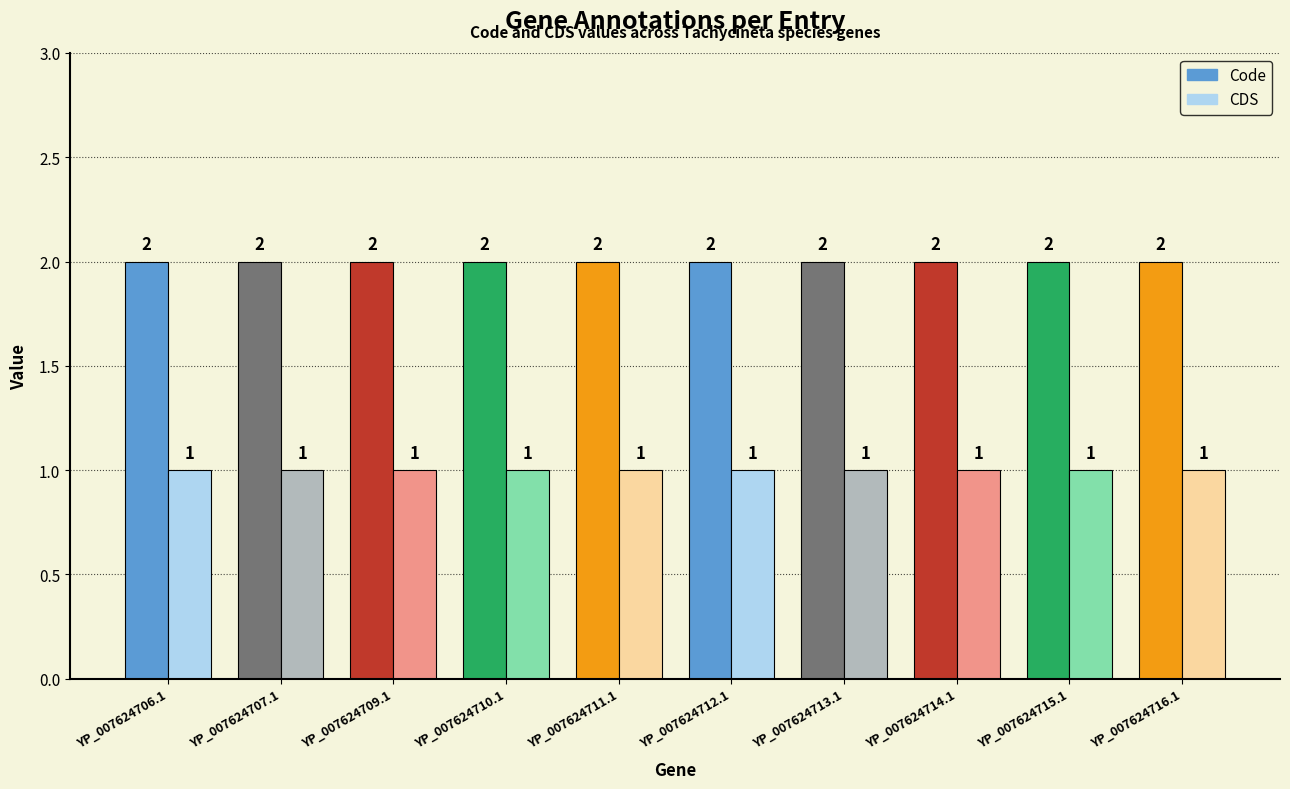

At which category does the chart reach its peak across all series?

YP_007624706.1